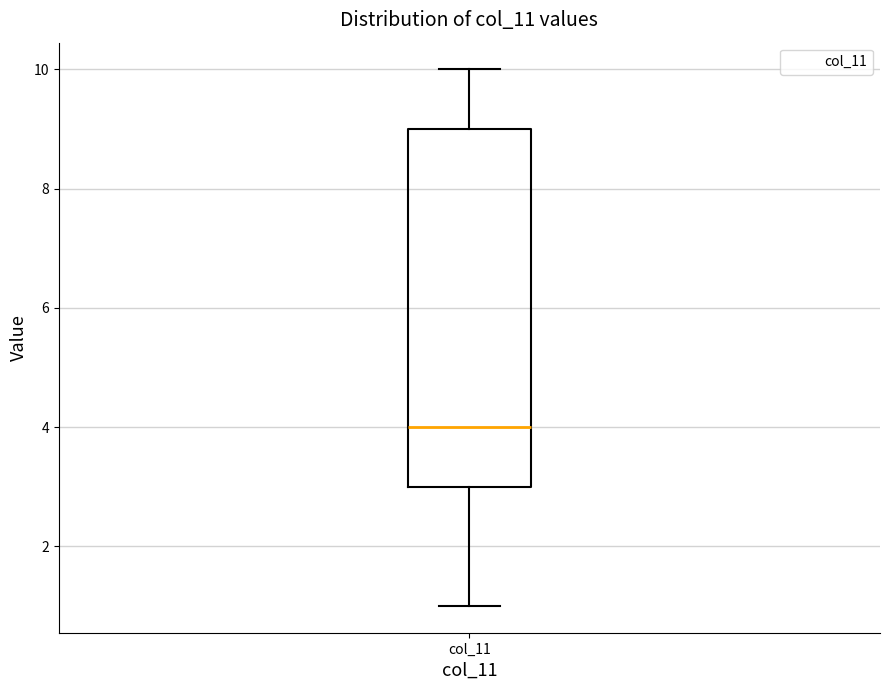

Transcribe this box plot: give where the median line is, the range the box spans, and where the two whiskers end, as read against the y-axis. The values are not printed on the chart, so give them approximately, as read against the axis.

median 4, box 3 to 9, whiskers 1 to 10